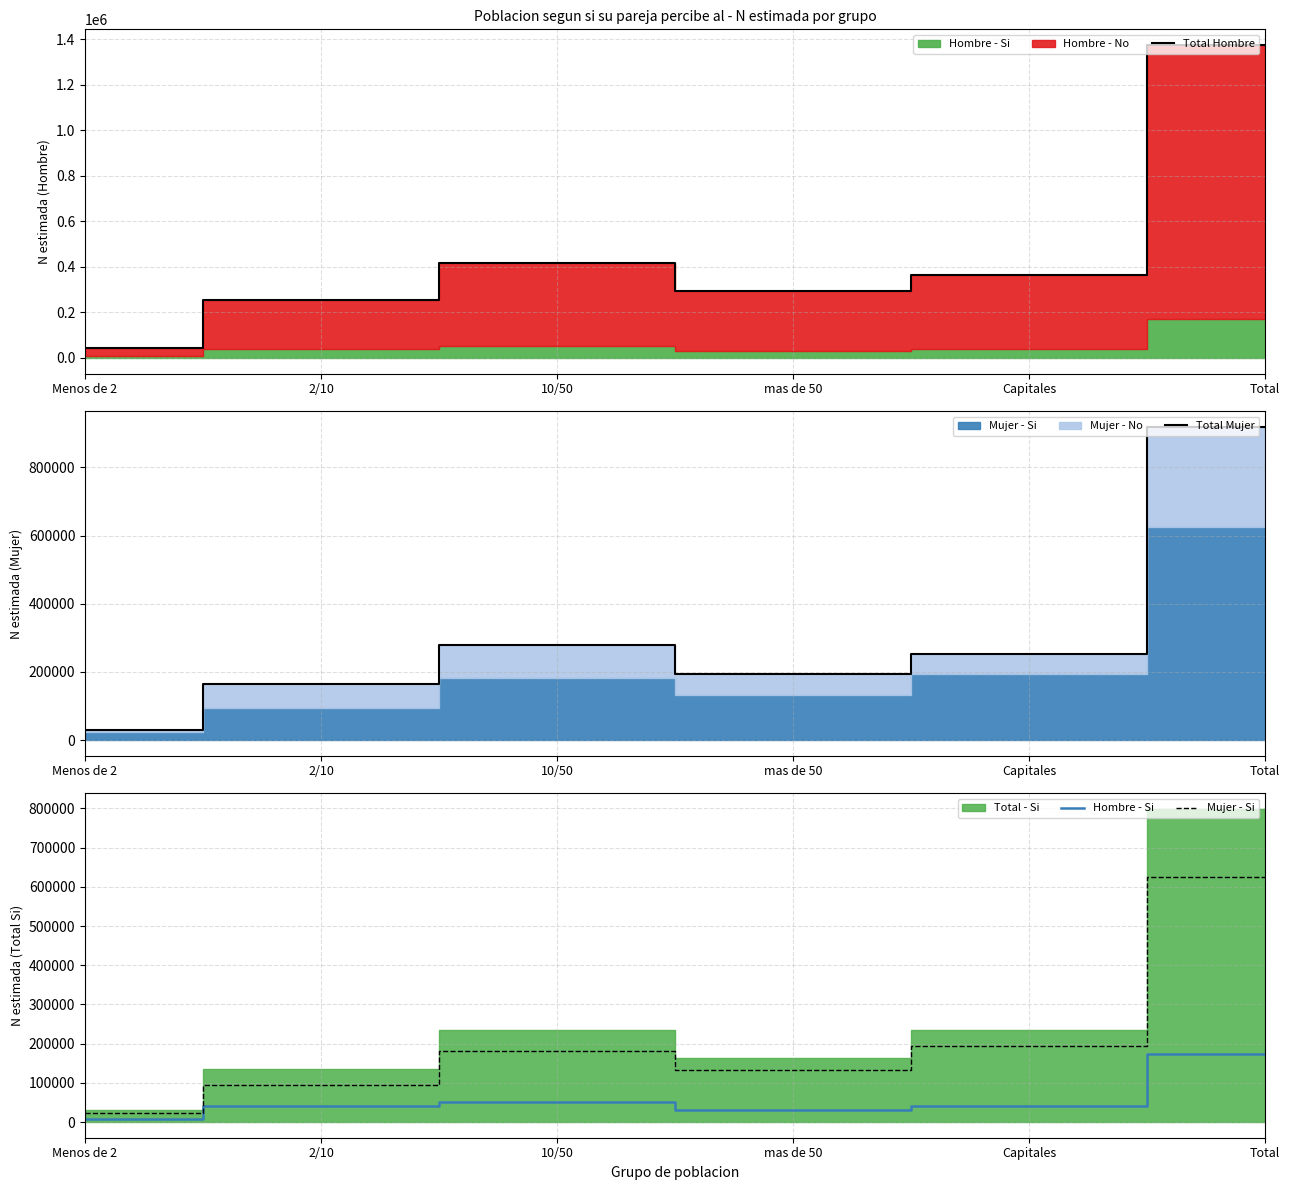

At which category does Hombre - Si reach its first local valley?

mas de 50